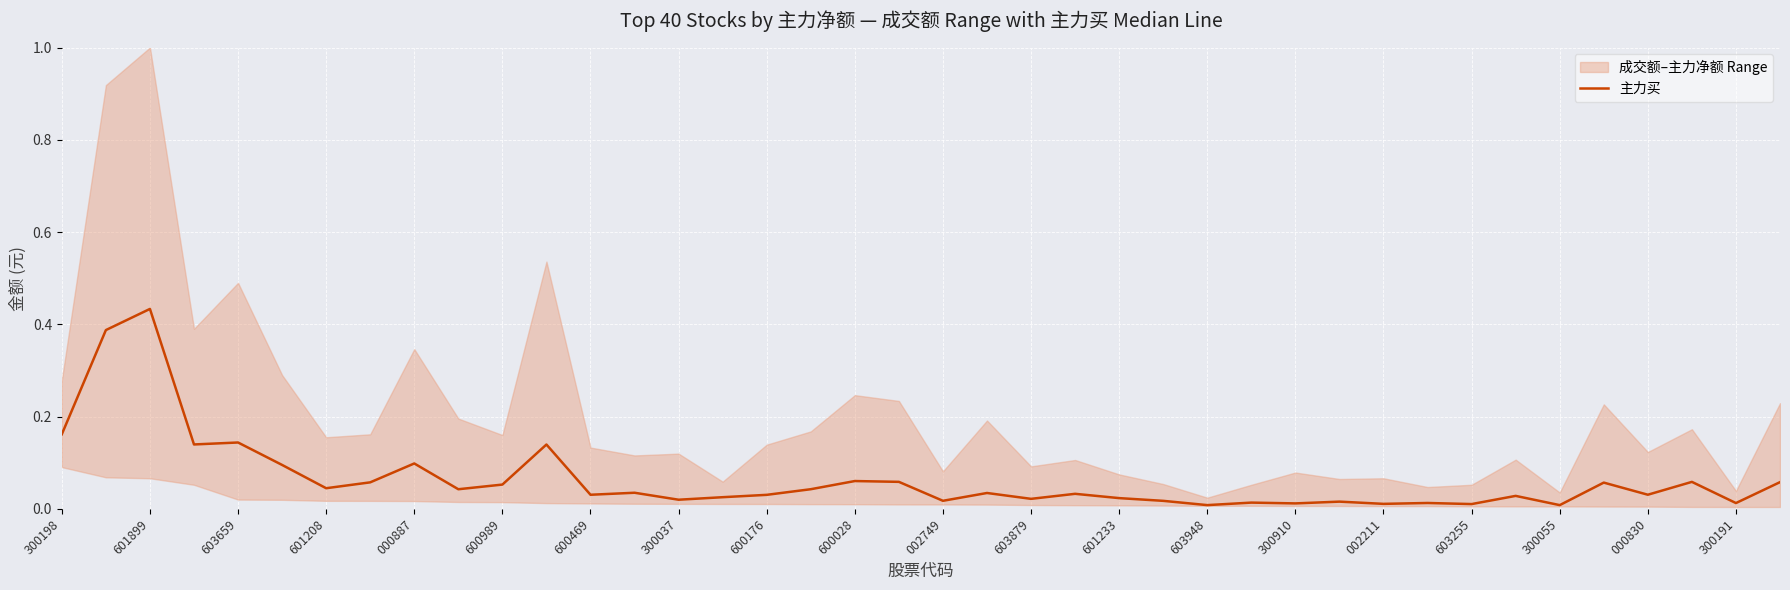

The chart shows a value of 0.0 at 600176. True or false?

False